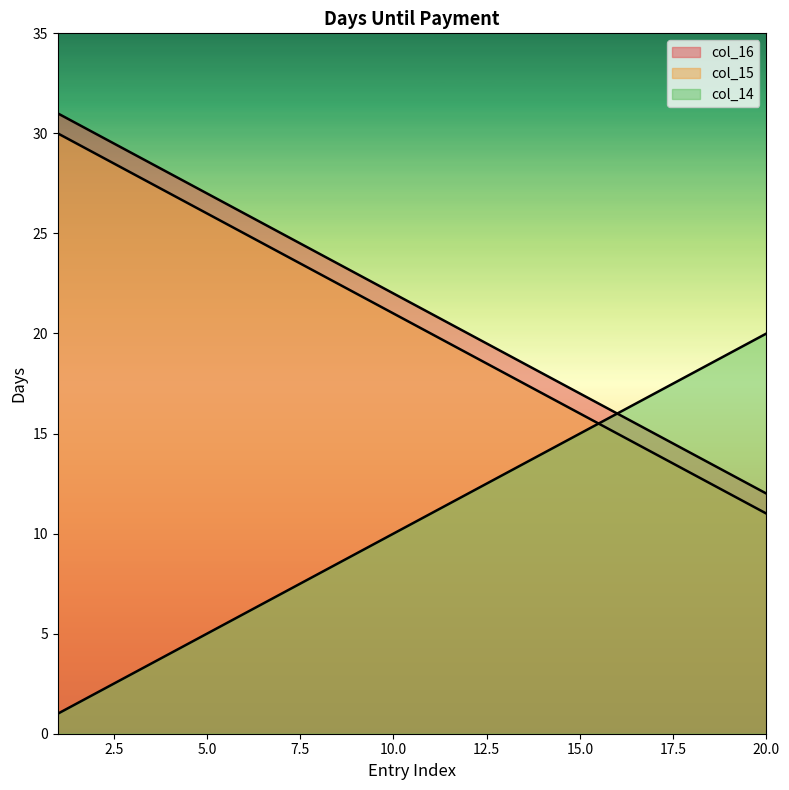

Between which two adjacent categories do col_16 and col_15 first intersect?

15 and 16